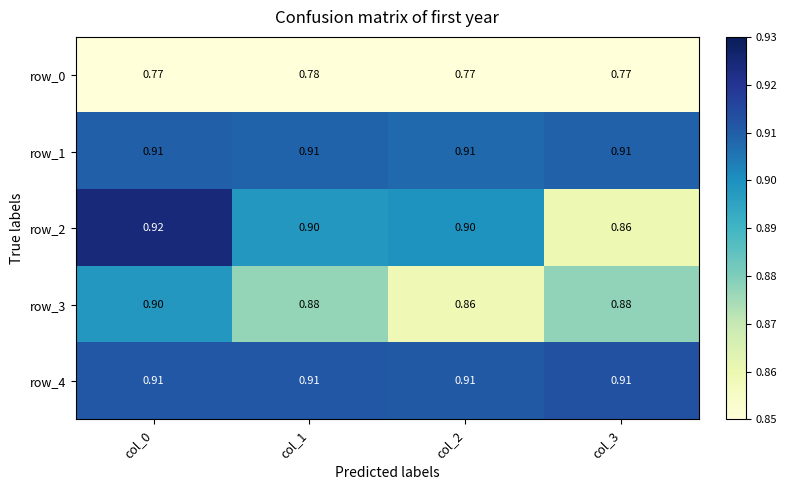

How many data points does each series have?

4